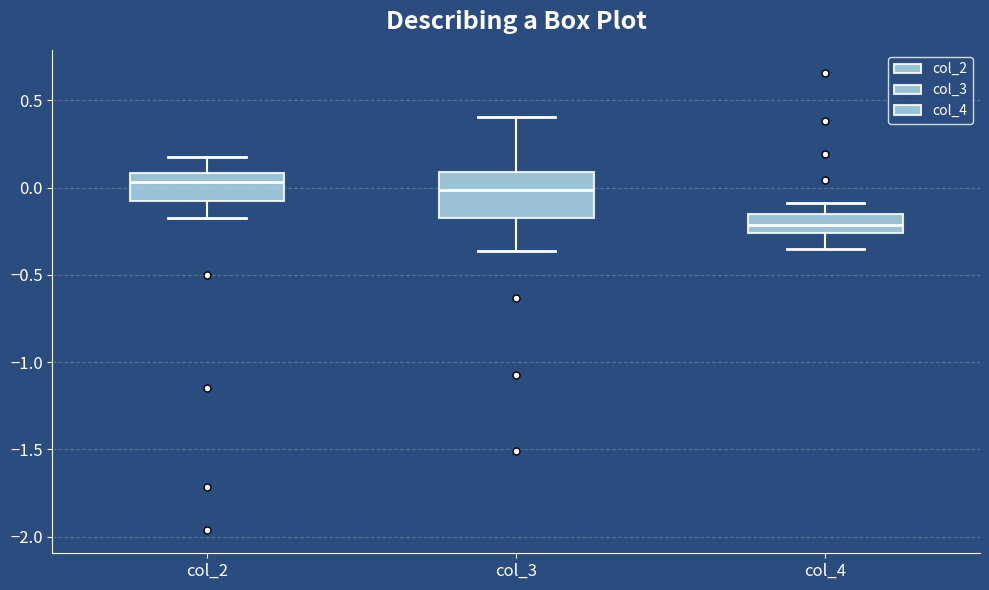

Which box has the lowest median line?

col_4